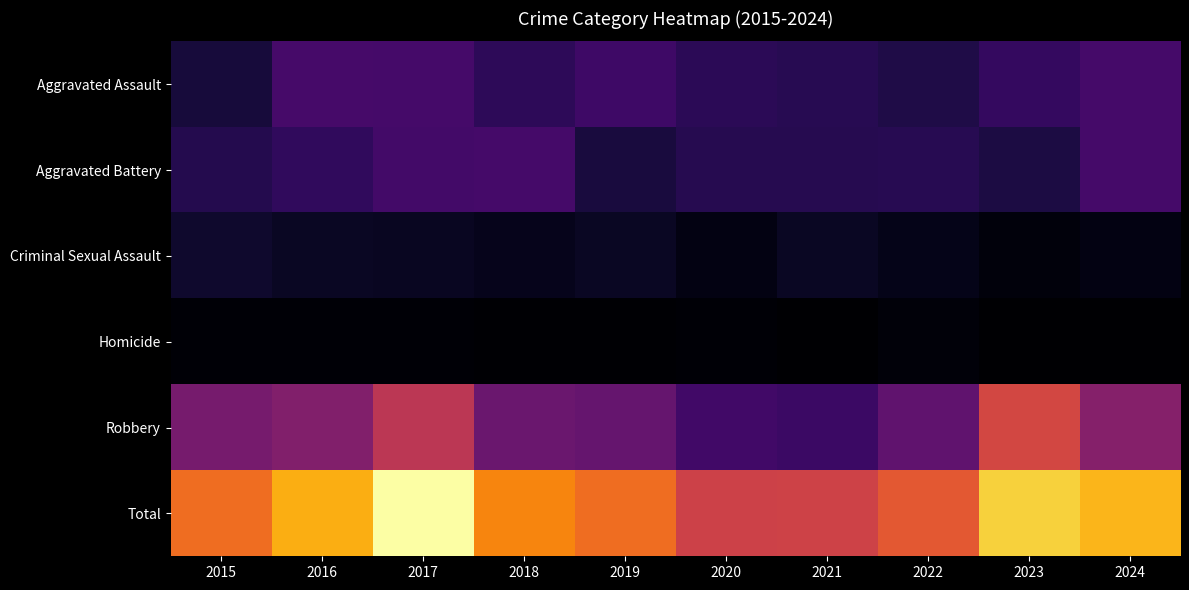

Rank the series by their maximum value, from highest to lowest.

Total, Robbery, Aggravated Assault, Aggravated Battery, Criminal Sexual Assault, Homicide